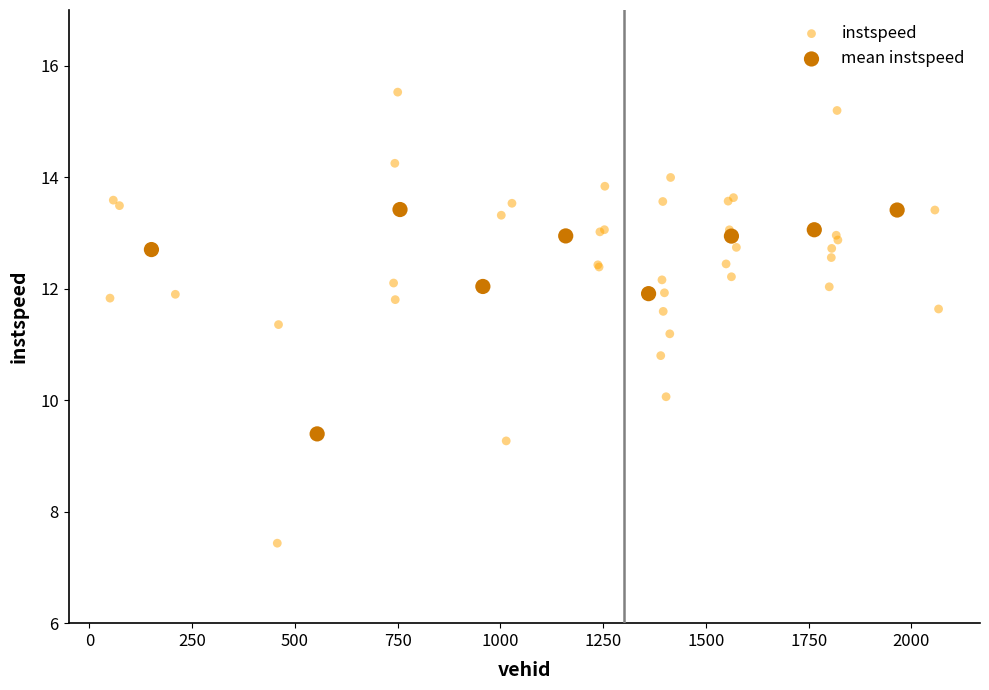

Which series reaches the maximum Y coordinate?

instspeed